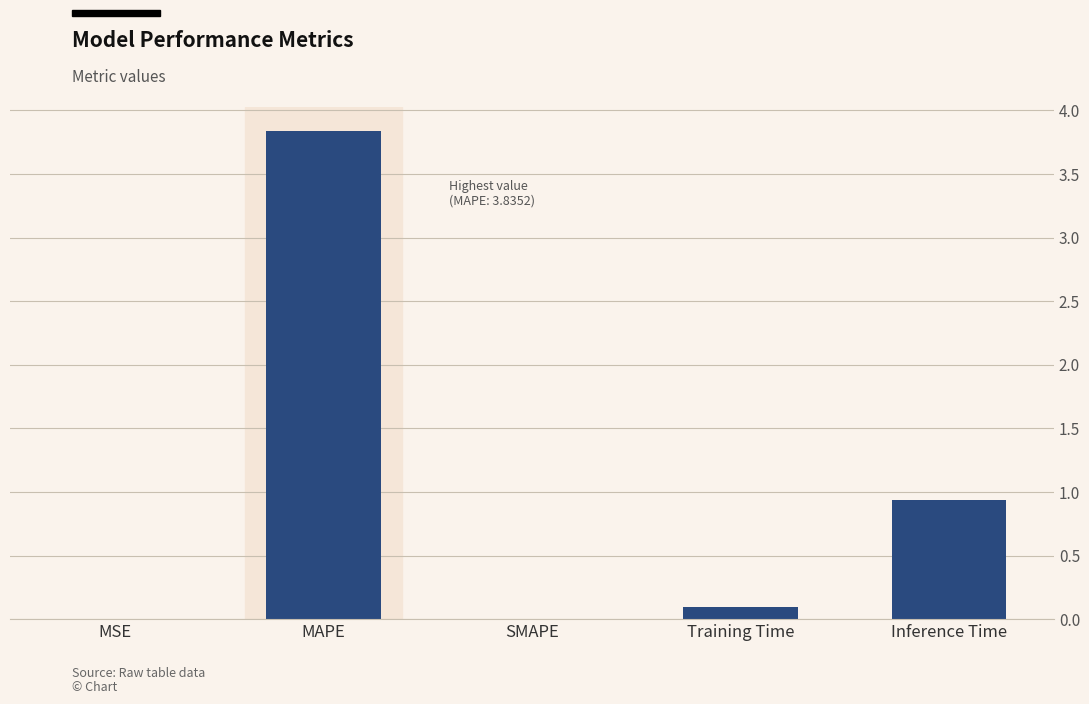

Which label corresponds to the largest value in the chart?

MAPE